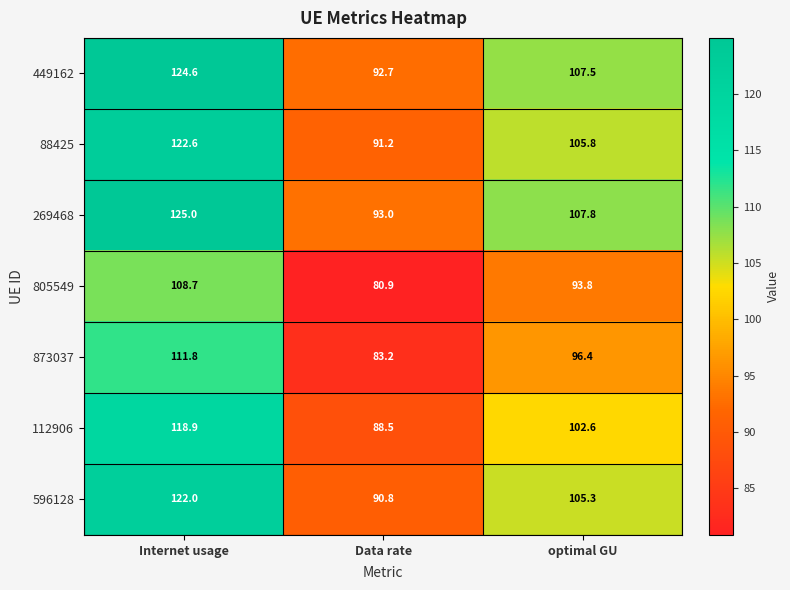

What is the highest value of the 88425 series?

122.6